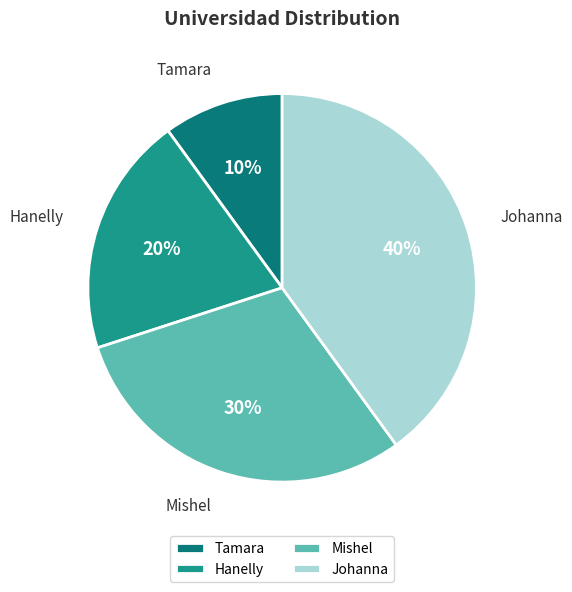

Does Johanna account for over 50% of the chart?

No